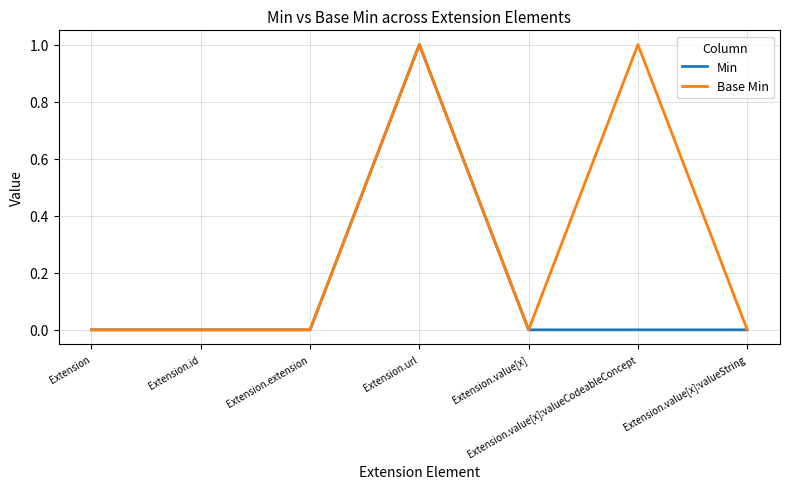

What are all the series names shown in the legend?

Min, Base Min